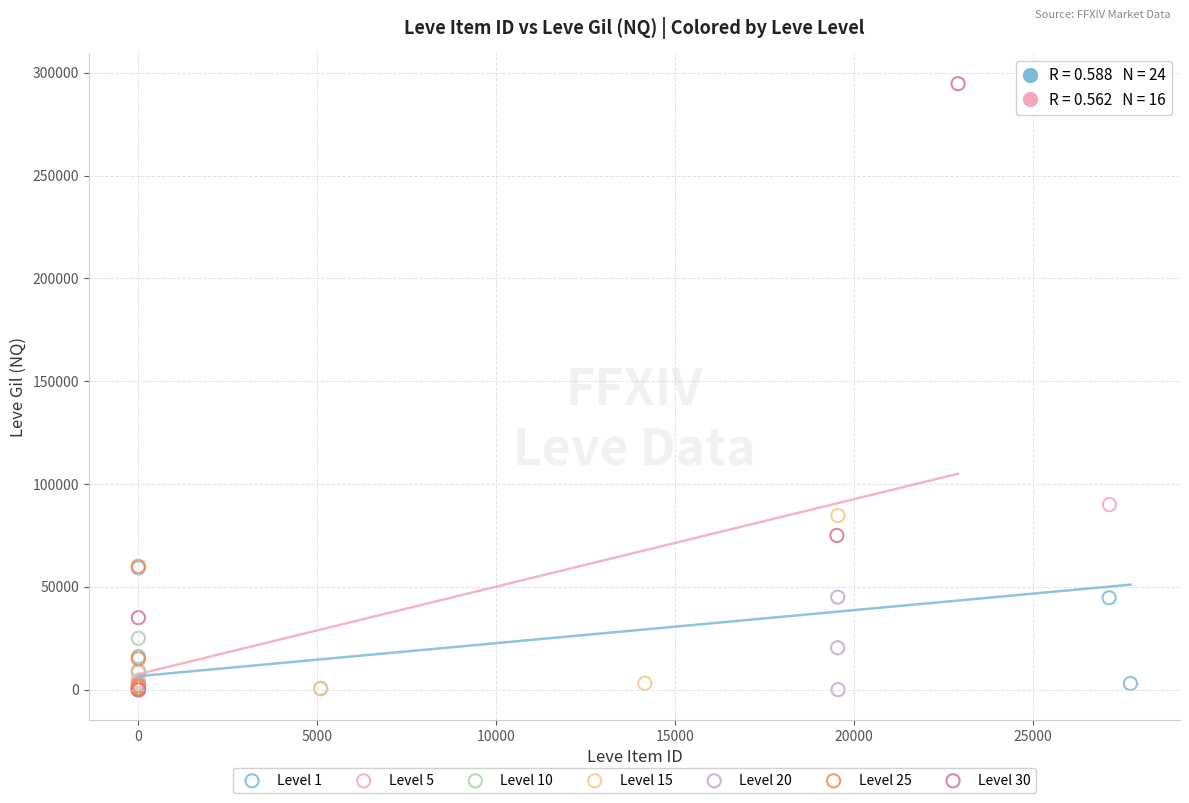

Which series contains the highest Y value?

Level 30